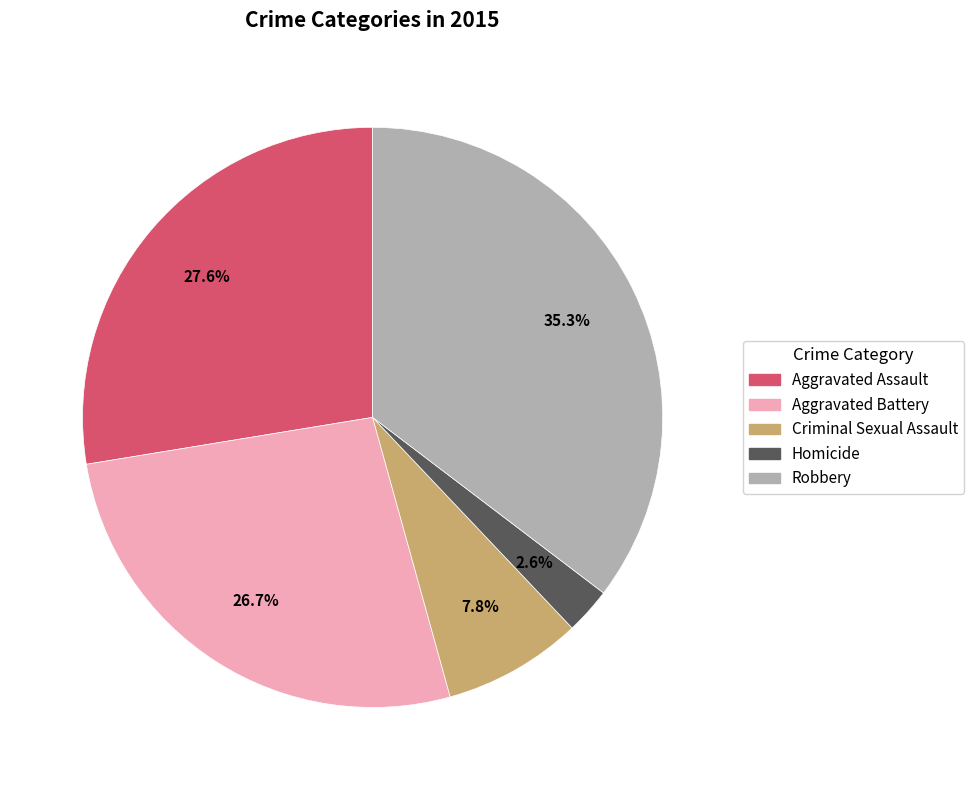

Does any single category account for the majority?

No